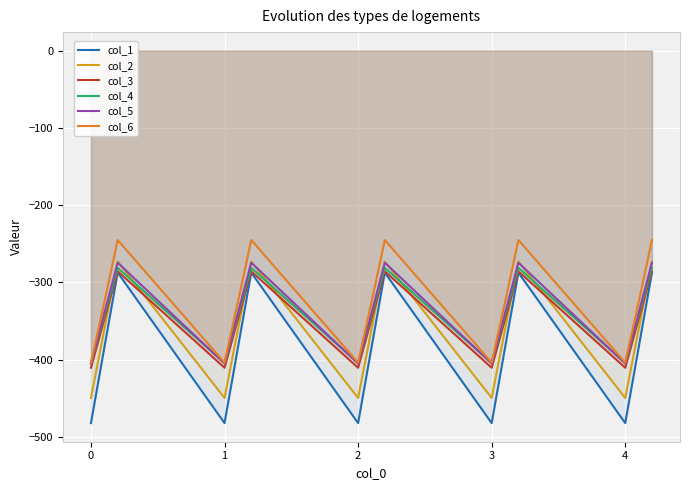

True or false: col_1 and col_5 intersect in this chart.

False